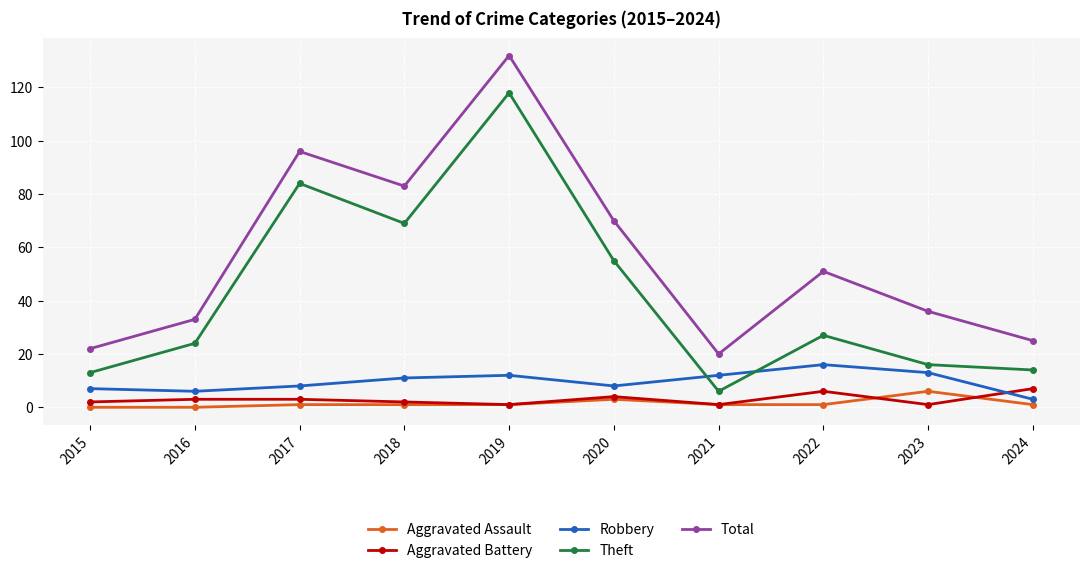

What is the value of the Theft point at the 6th from the left?

55